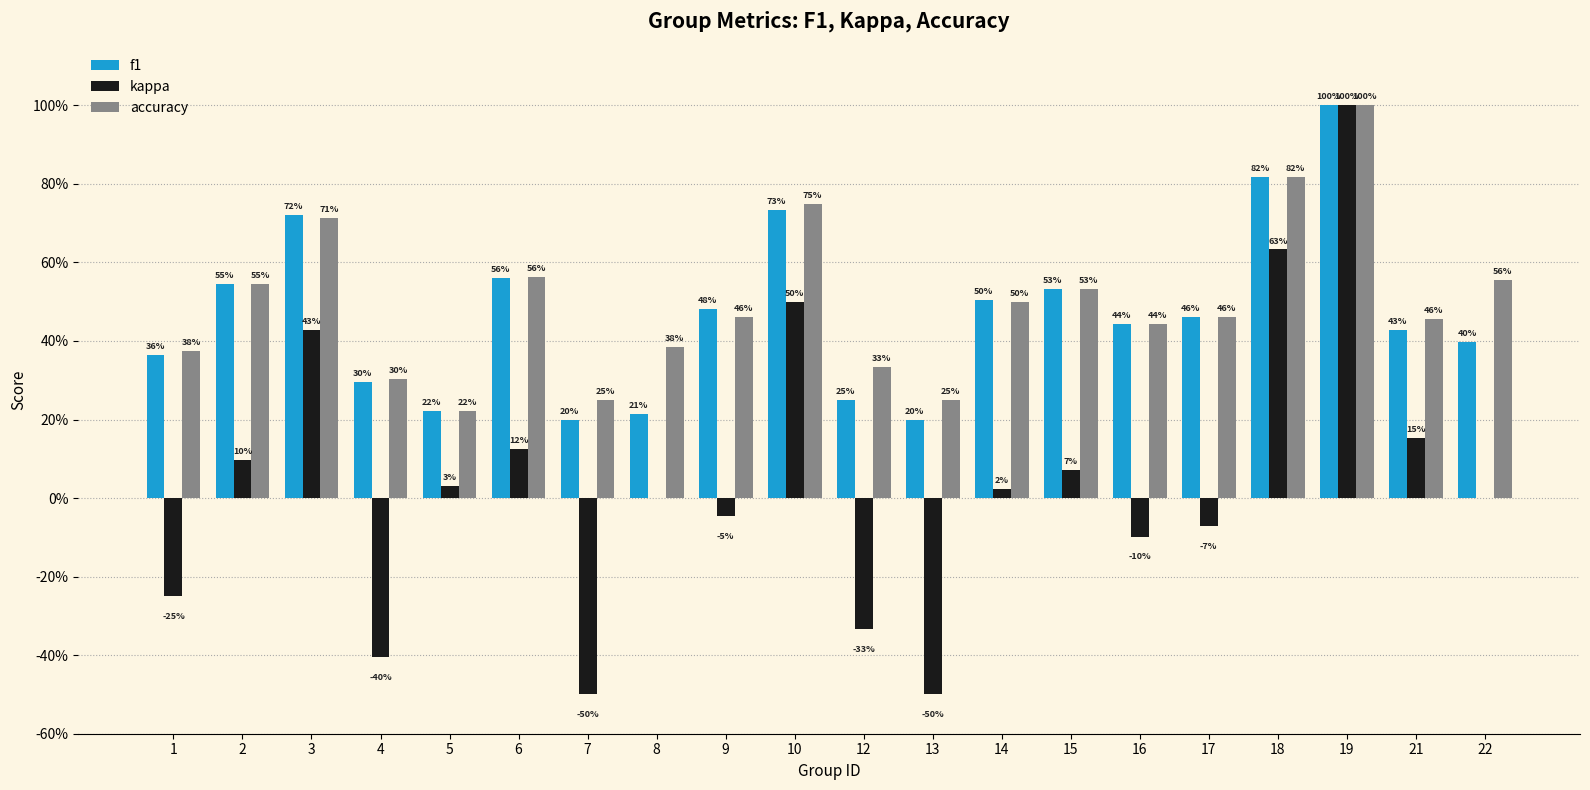

Between 15 and 22, which is larger?

15